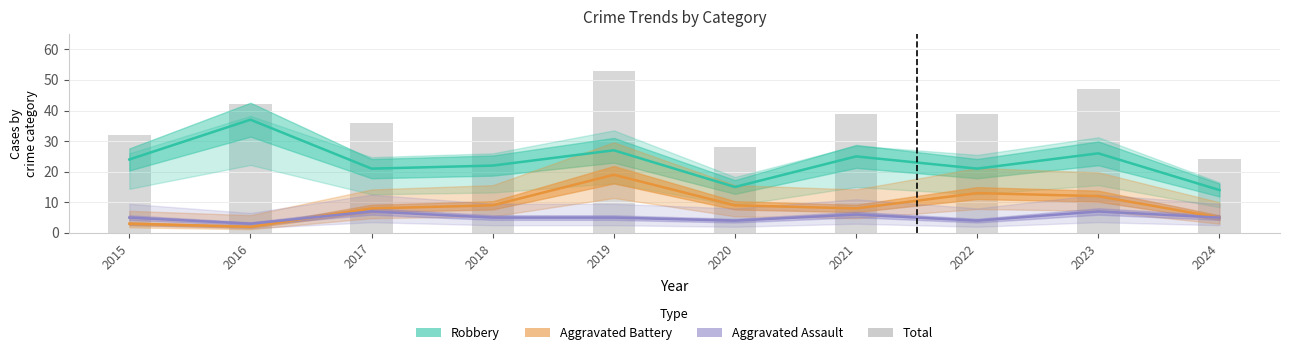

The Robbery series shows 25 at 2021. True or false?

True